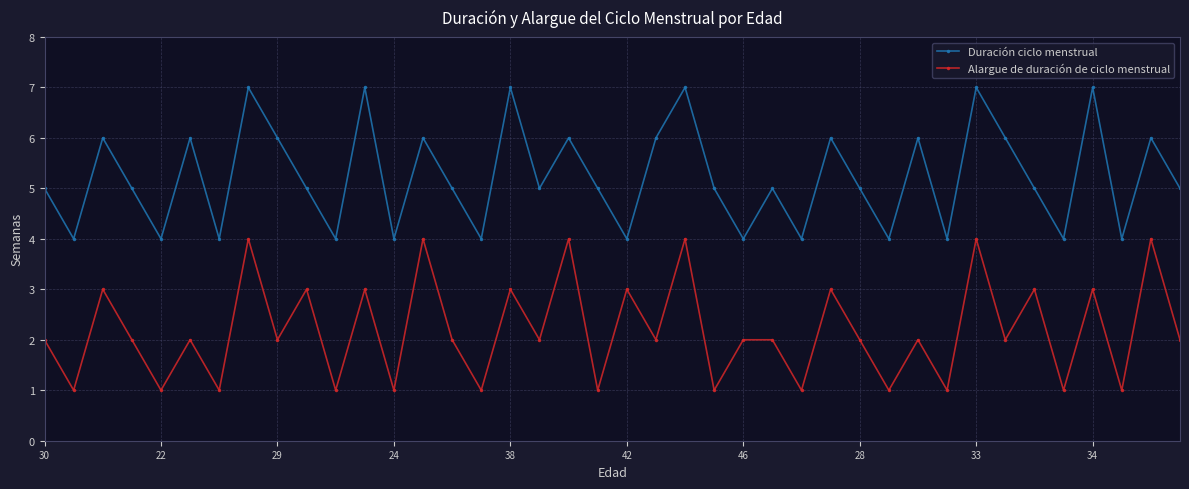

True or false: Alargue de duración de ciclo menstrual has more than 1 interior local peaks.

True